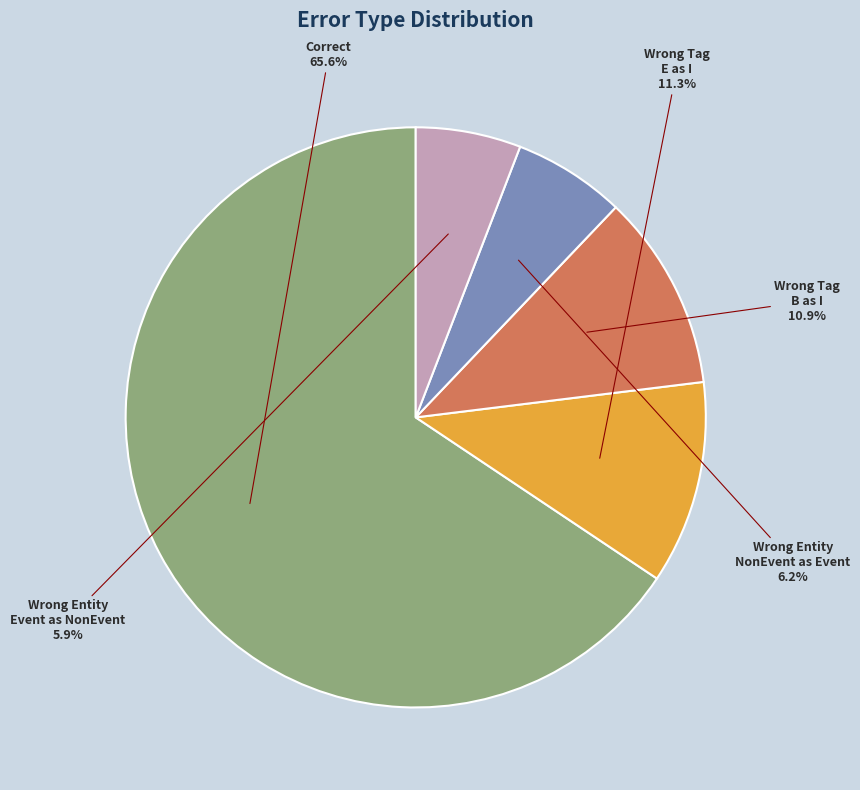

Is there a majority slice in this chart?

Yes